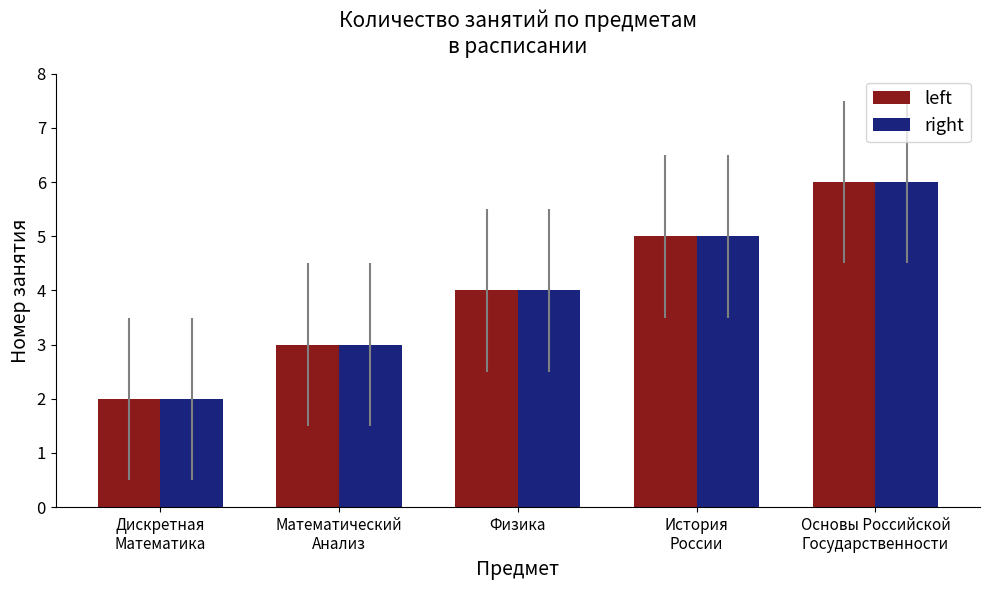

What is the sum of all right values?

20